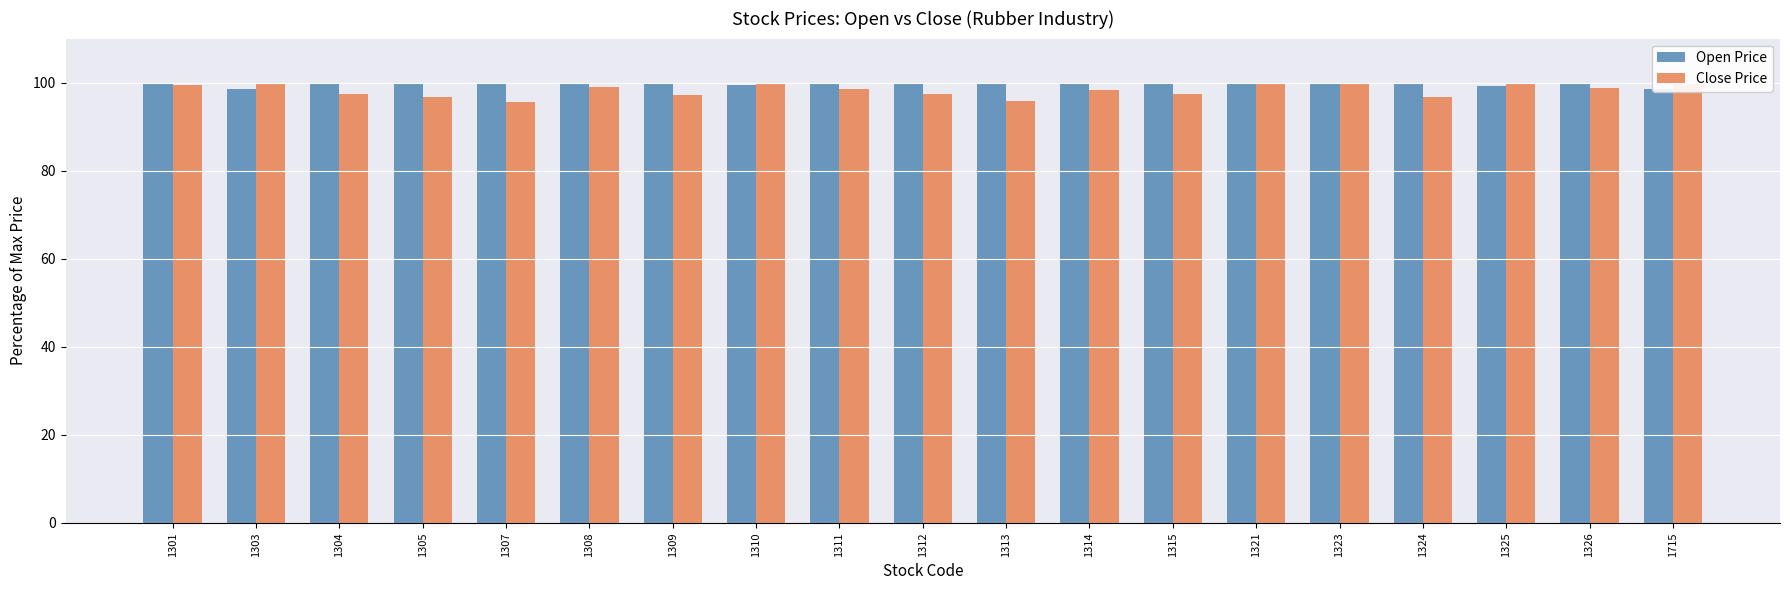

What is the difference between the Open Price values at 1311 and 1310?

0.7